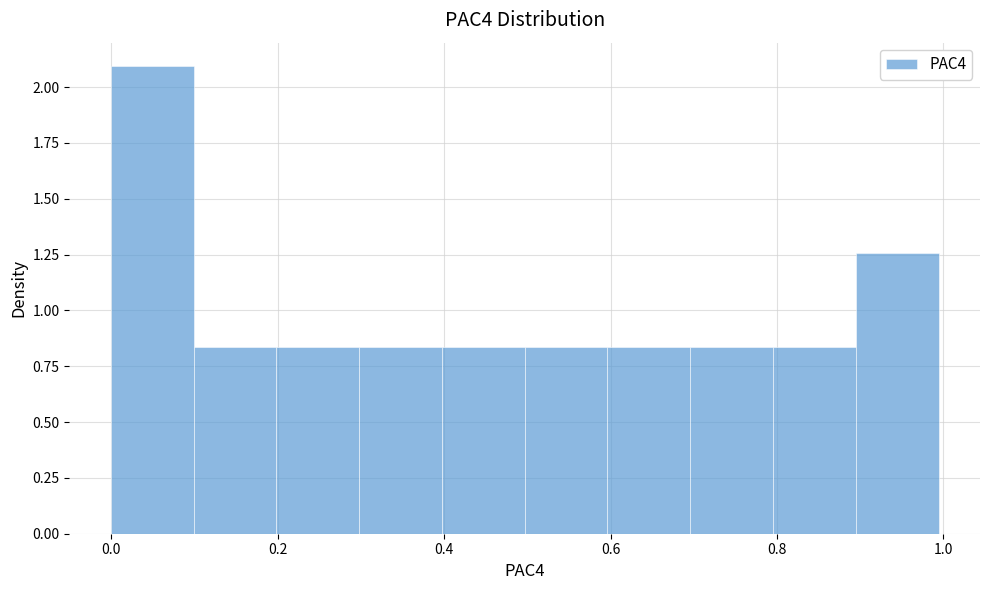

Reading left to right, transcribe this chart: for each bar, give the range it covers on the x-axis and its height. Neither the bar edges nor the heights are printed on the chart, so give them approximately, as read against the axes.

0.0 to 0.1: 2.10
0.1 to 0.2: 0.85
0.2 to 0.3: 0.85
0.3 to 0.4: 0.85
0.4 to 0.5: 0.85
0.5 to 0.6: 0.85
0.6 to 0.7: 0.85
0.7 to 0.8: 0.85
0.8 to 0.9: 0.85
0.9 to 1.0: 1.25